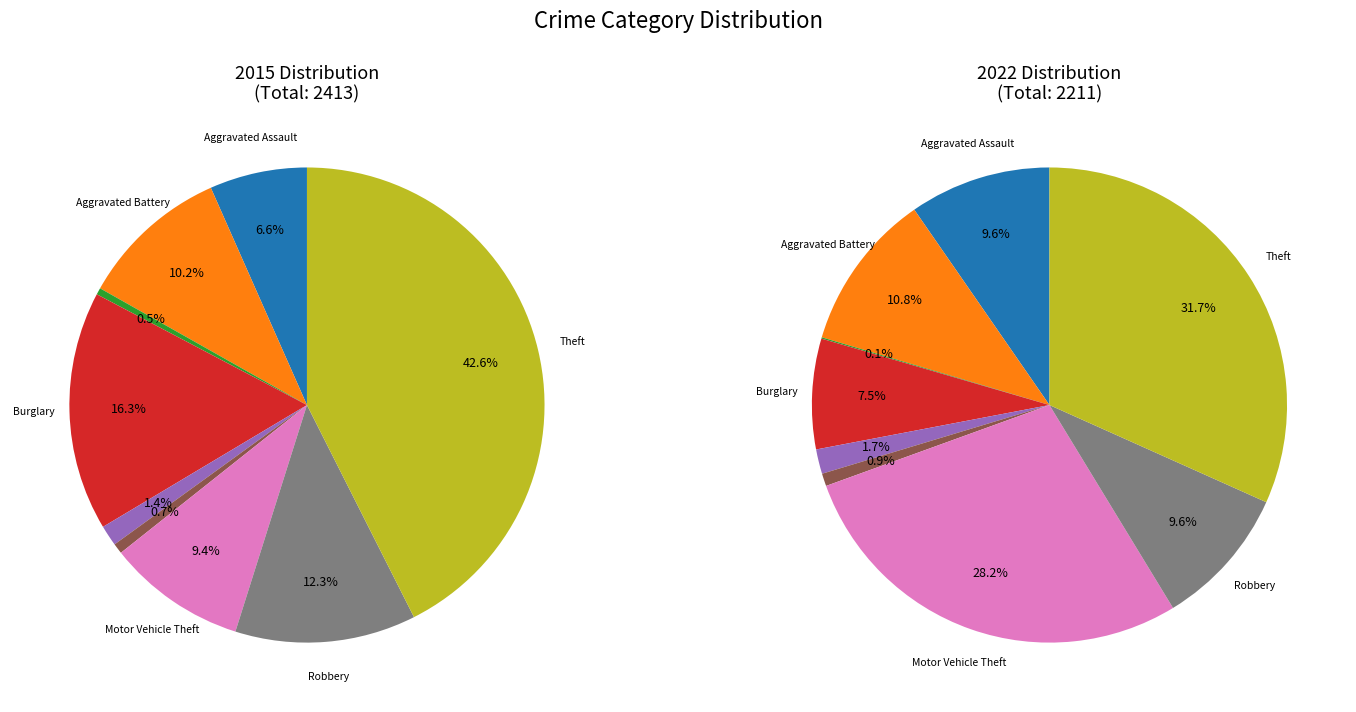

Rank the series by their average value, from lowest to highest.

2022, 2015